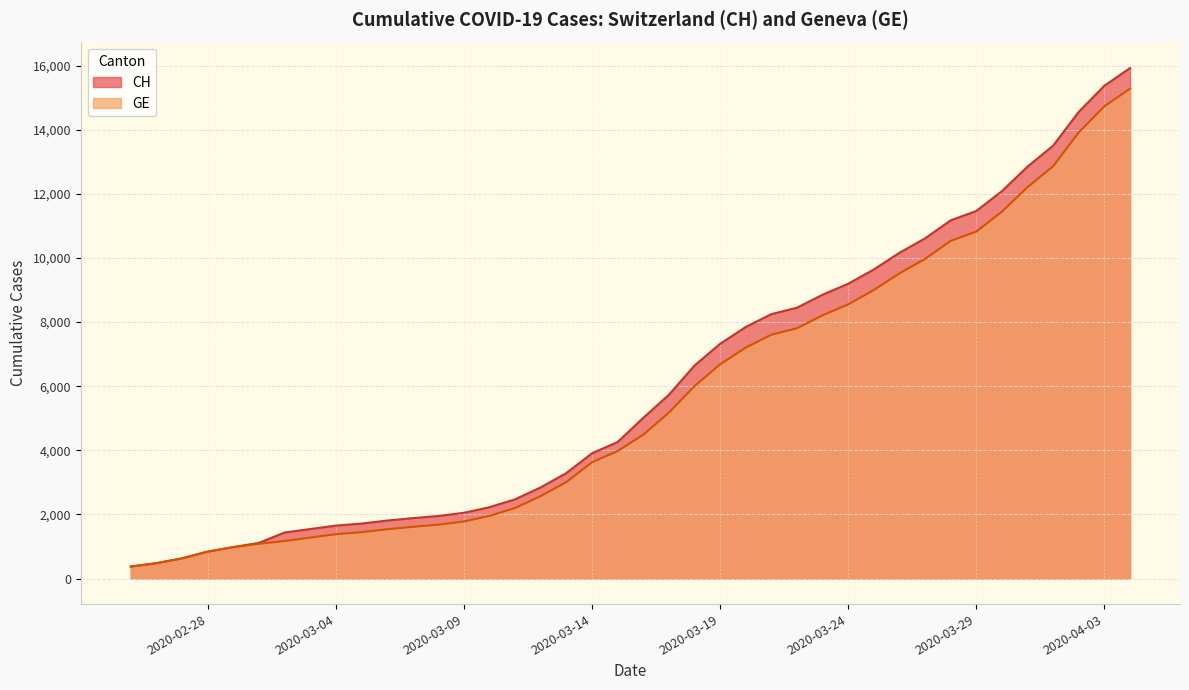

What is the total value across all series at 2020-03-28?

21708